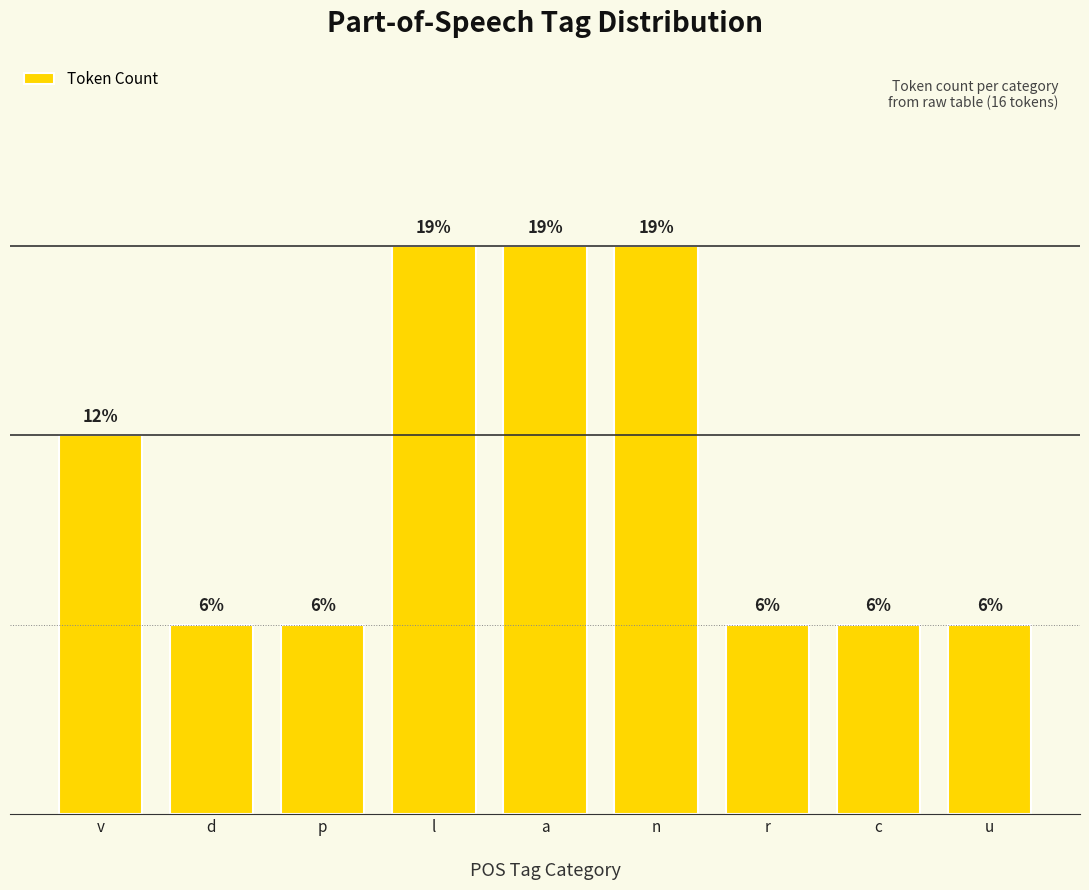

Are the bars horizontal?

No